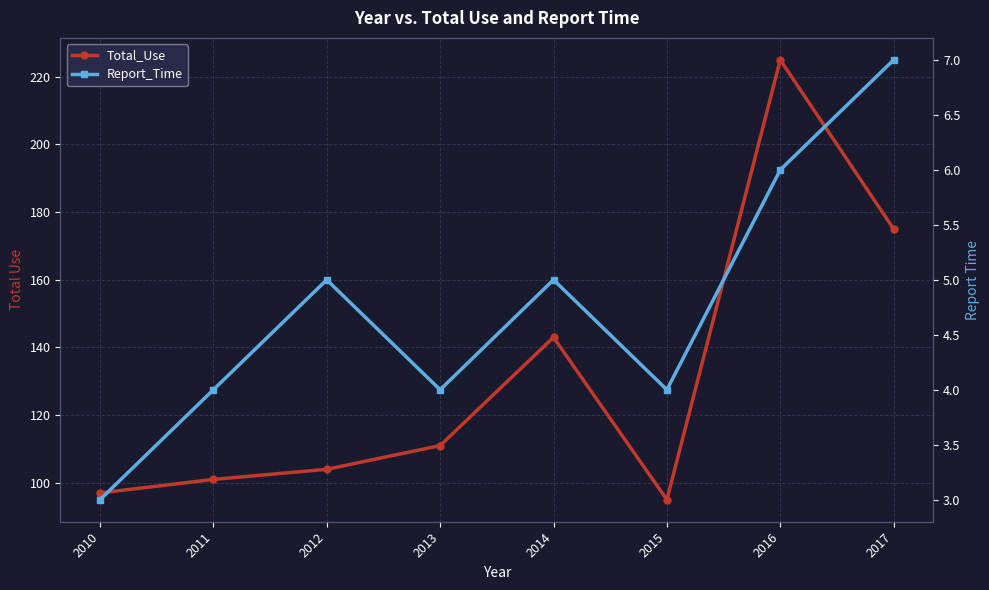

What is the approximate value of Report_Time at 2015?

4